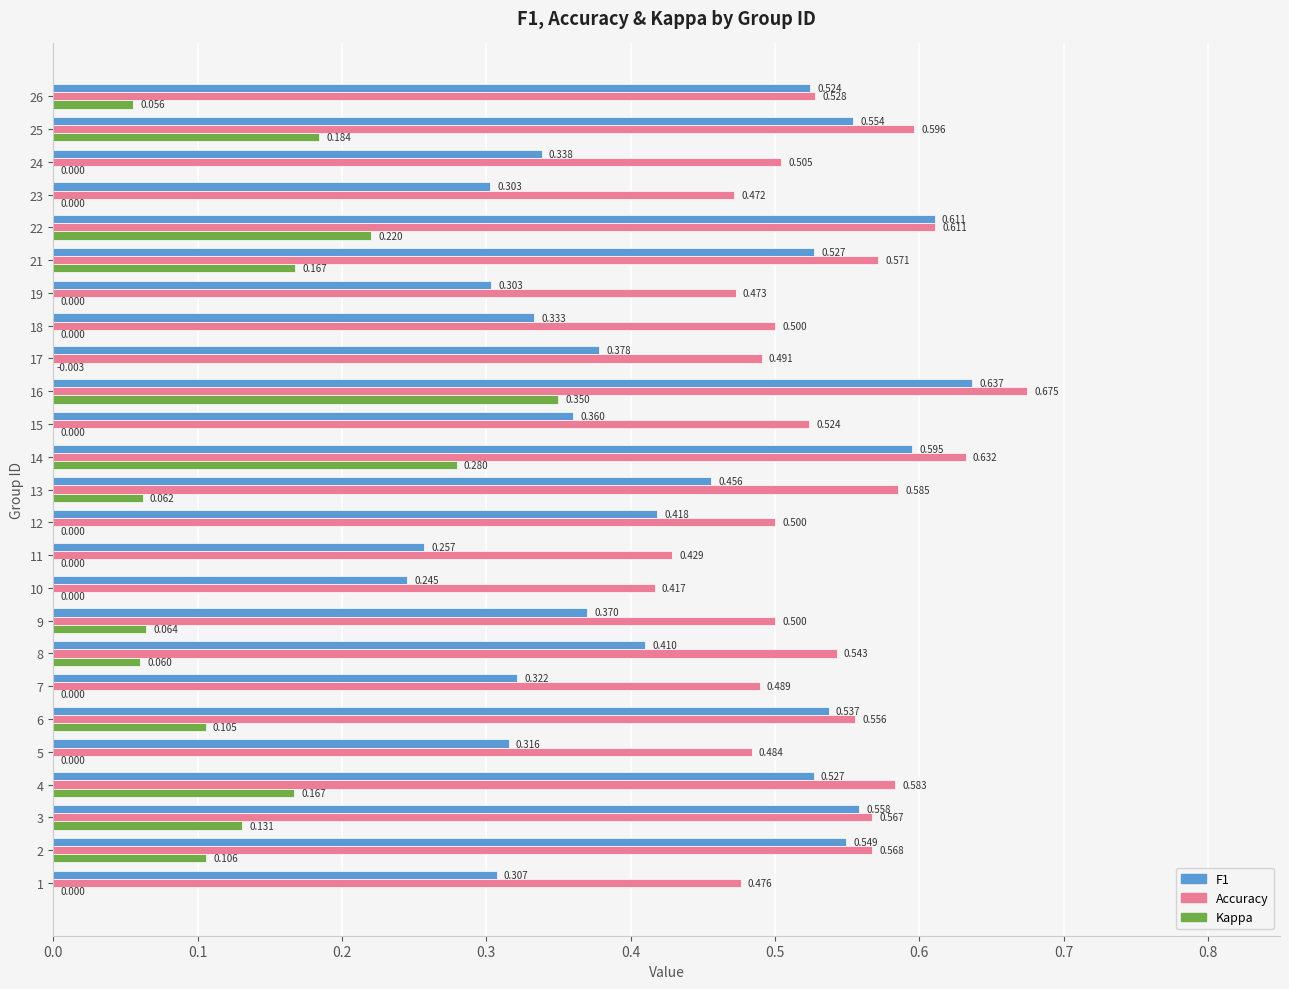

Reading left to right, list all the values displayed in this chart.

f1: 0.3	0.5	0.6	0.5	0.3	0.5	0.3	0.4	0.4	0.2	0.3	0.4	0.5	0.6	0.4	0.6	0.4	0.3	0.3	0.5	0.6	0.3	0.3	0.6	0.5
accuracy: 0.5	0.6	0.6	0.6	0.5	0.6	0.5	0.5	0.5	0.4	0.4	0.5	0.6	0.6	0.5	0.7	0.5	0.5	0.5	0.6	0.6	0.5	0.5	0.6	0.5
kappa: 0.0	0.1	0.1	0.2	0.0	0.1	0.0	0.1	0.1	0.0	0.0	0.0	0.1	0.3	0.0	0.3	-0.0	0.0	0.0	0.2	0.2	0.0	0.0	0.2	0.1